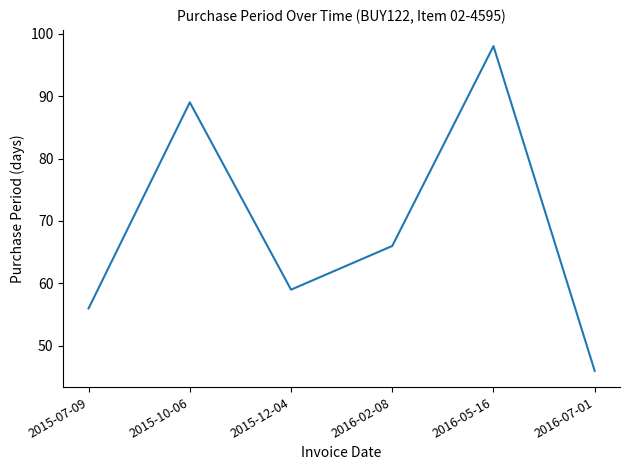

Rank the categories by value from lowest to highest.

2016-07-01, 2015-07-09, 2015-12-04, 2016-02-08, 2015-10-06, 2016-05-16